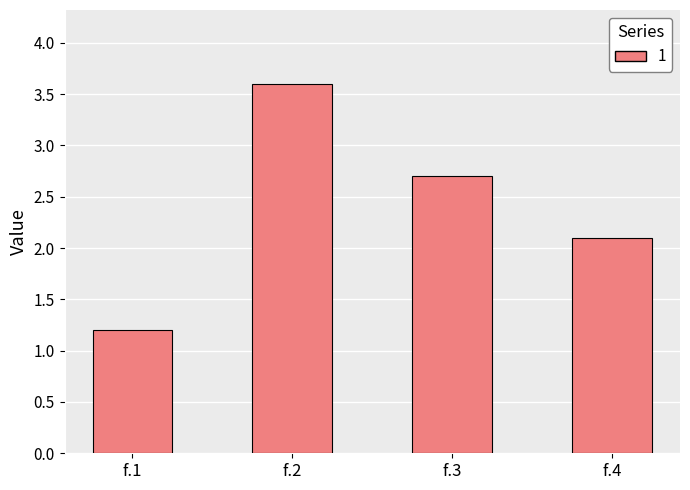

Which label corresponds to the smallest value in the chart?

f.1